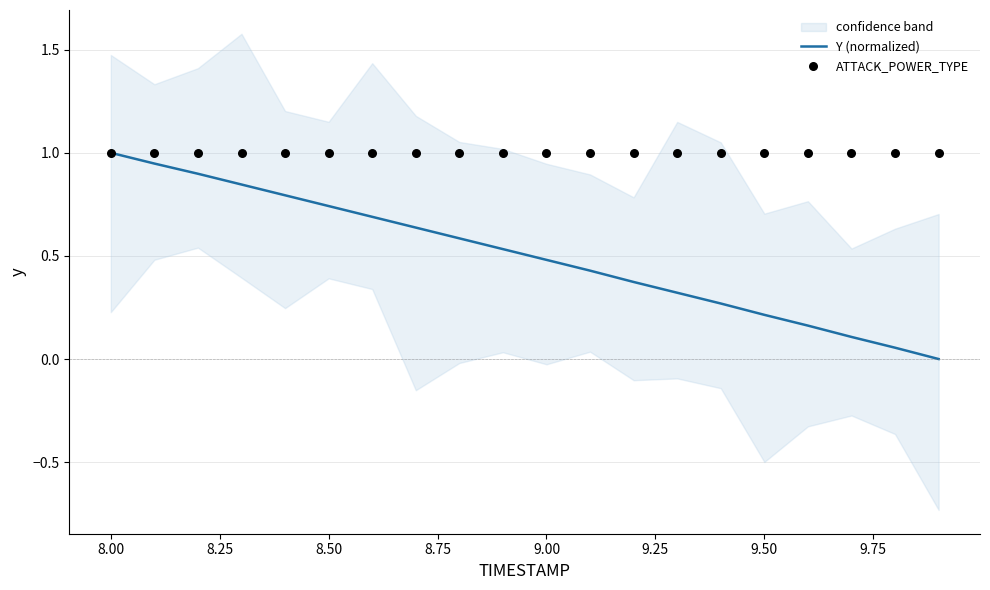

At how many categories does at least one series exceed 0?

20